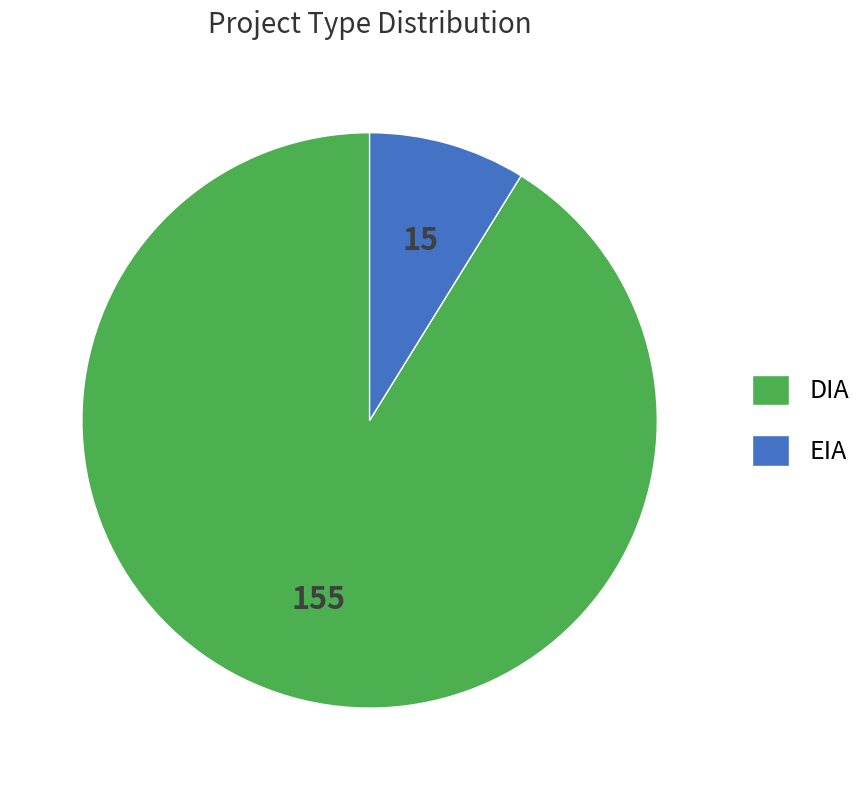

Which category has the smallest portion of the pie?

EIA